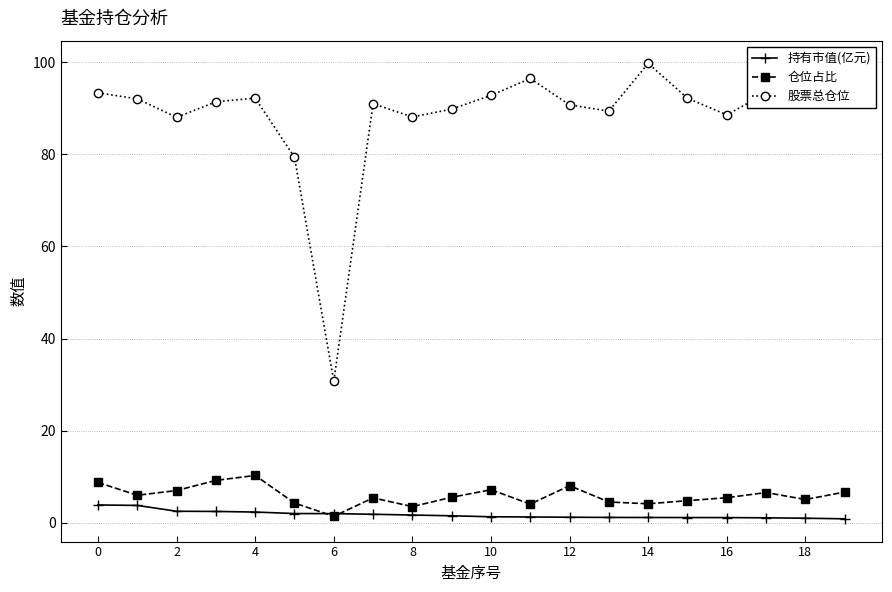

Count the number of data series in this chart.

3